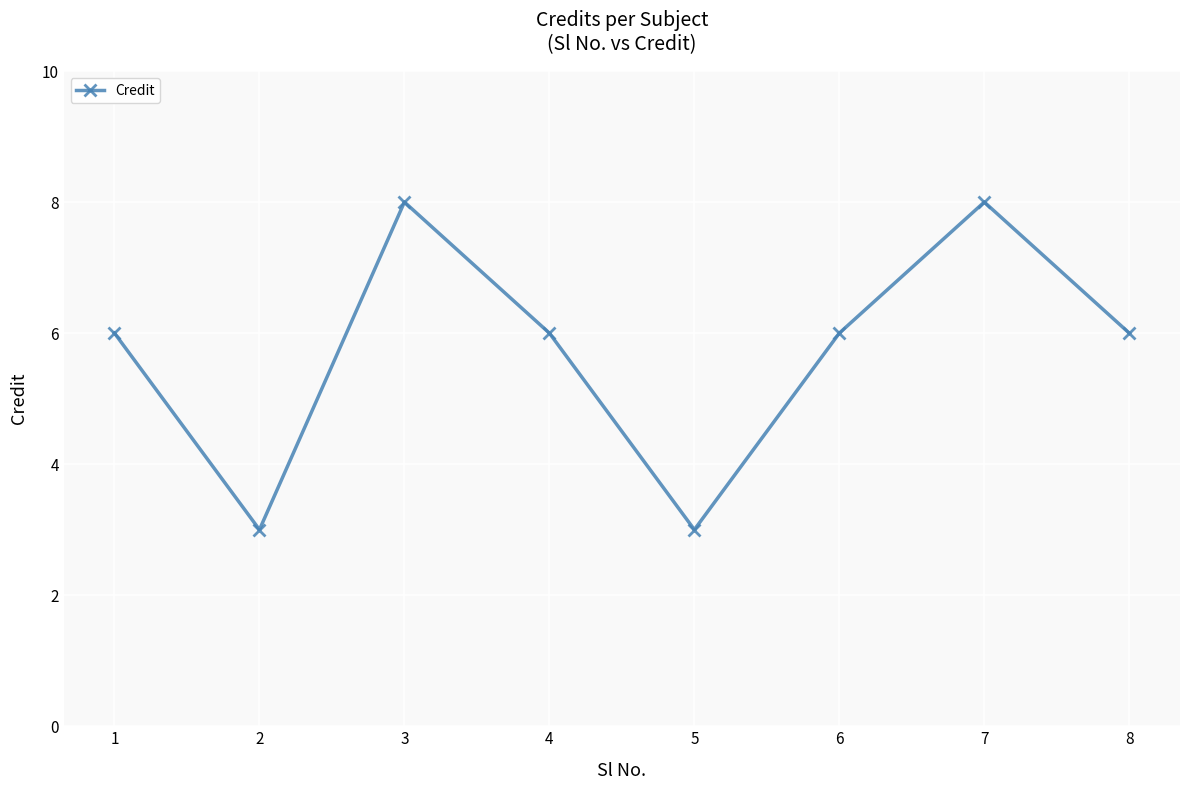

What is the greatest value displayed?

8